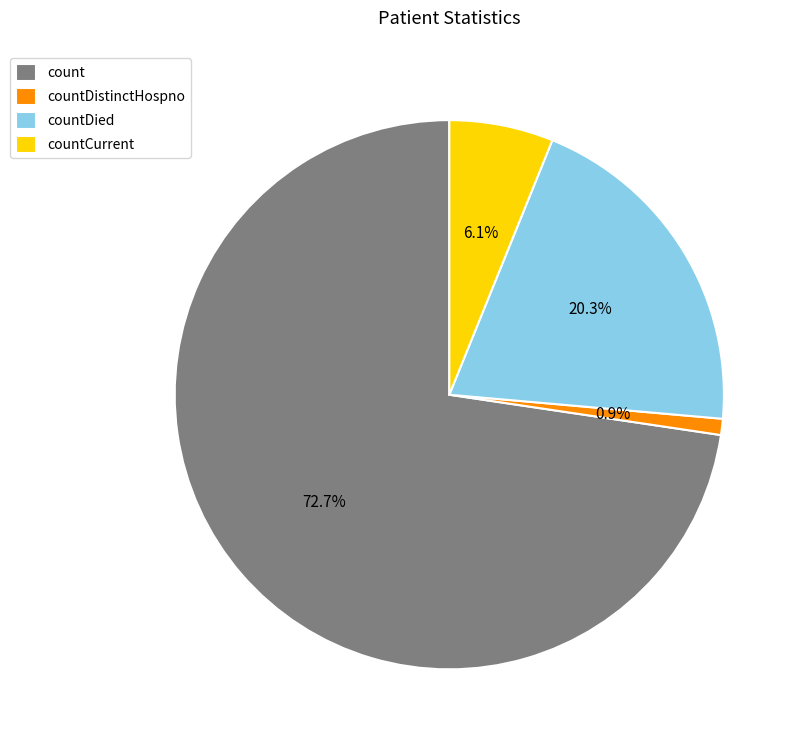

To the nearest percent, what portion does countDied represent?

20%